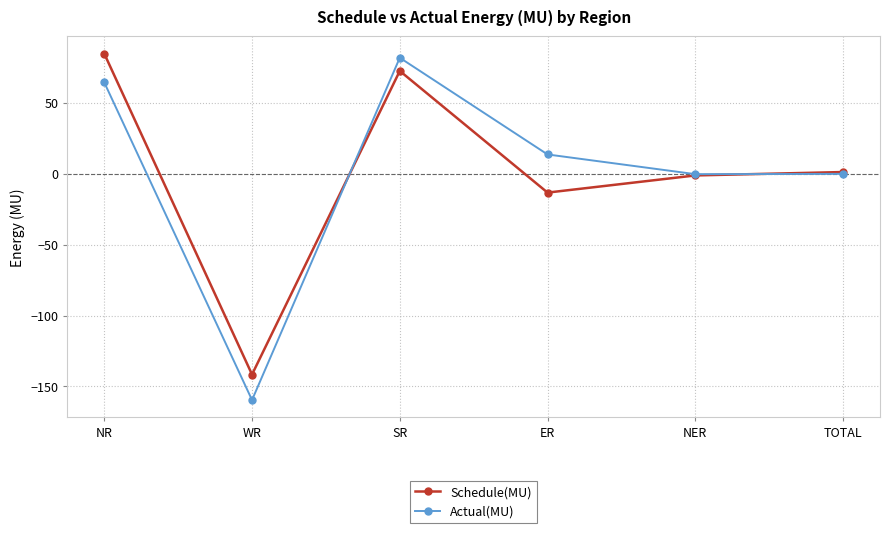

List the series in order of their peak value, lowest first.

Actual(MU), Schedule(MU)